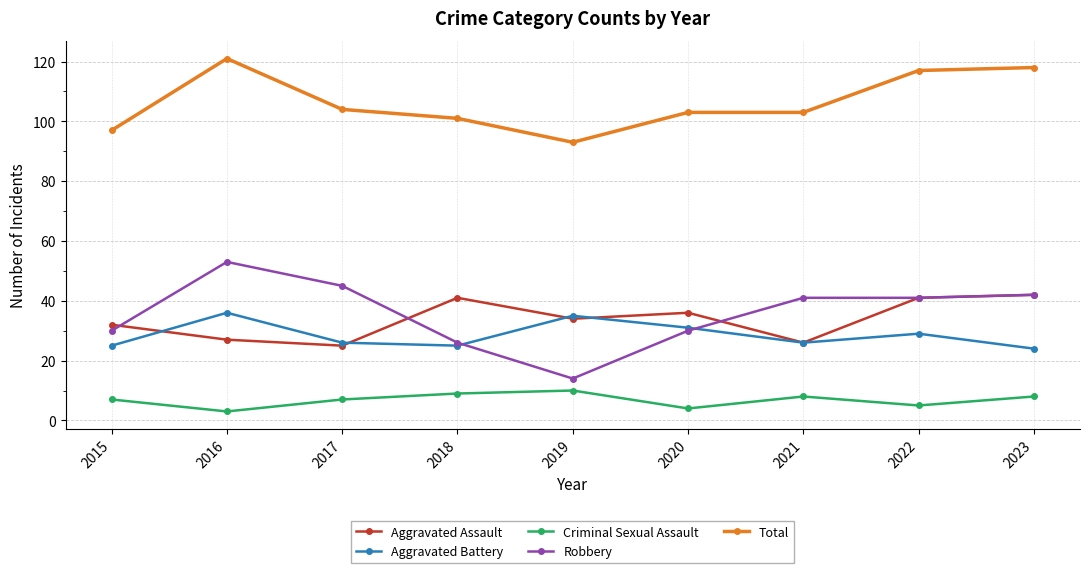

True or false: Aggravated Assault has a value of 41 at 2018.

True